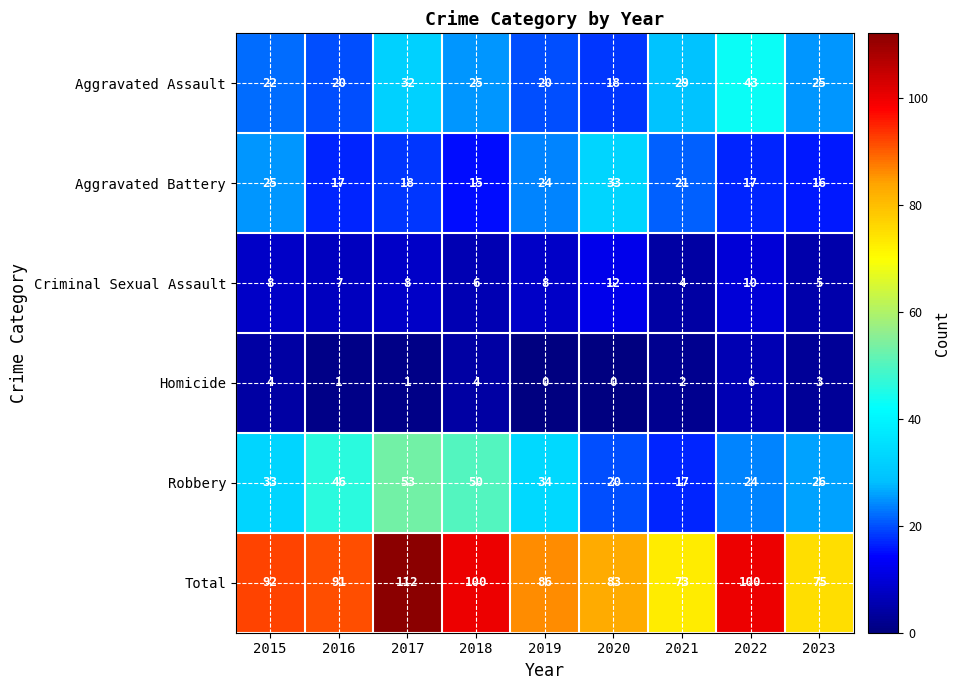

Between 2021 and 2023, which series saw the biggest shift?

Robbery